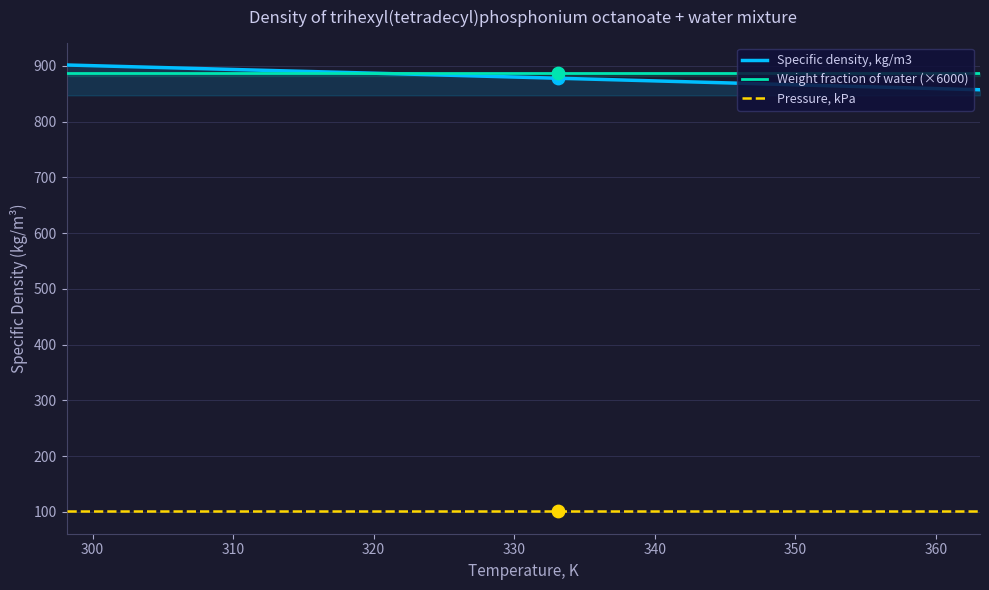

What are all the series names shown in the legend?

Specific density, kg/m3, Weight fraction of water (×6000), Pressure, kPa